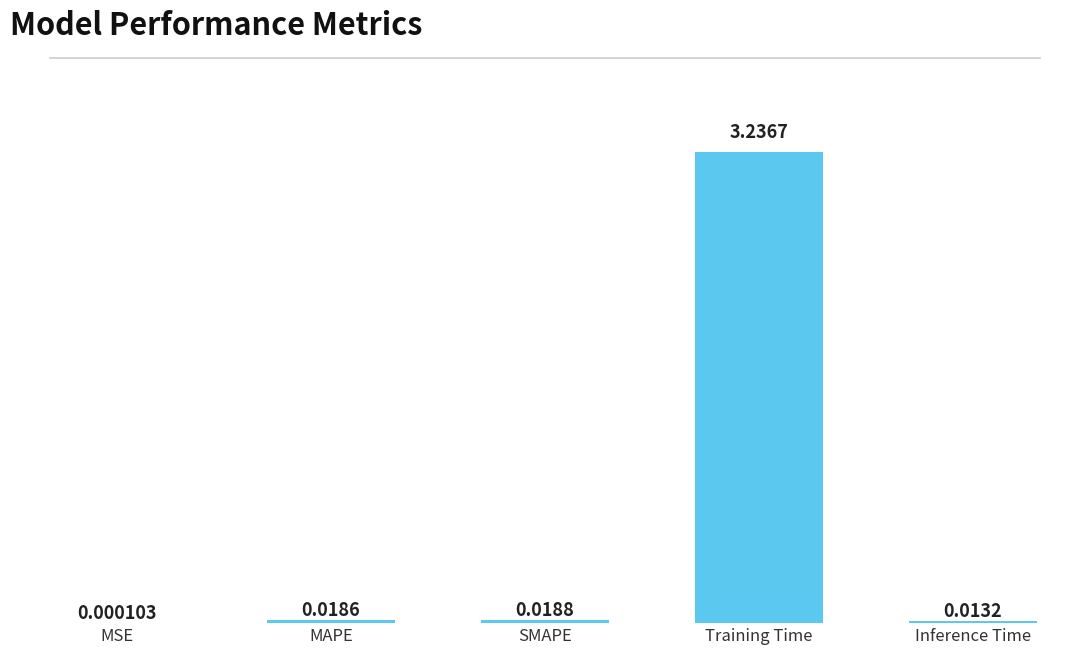

Which category has the highest value across all series?

Training Time